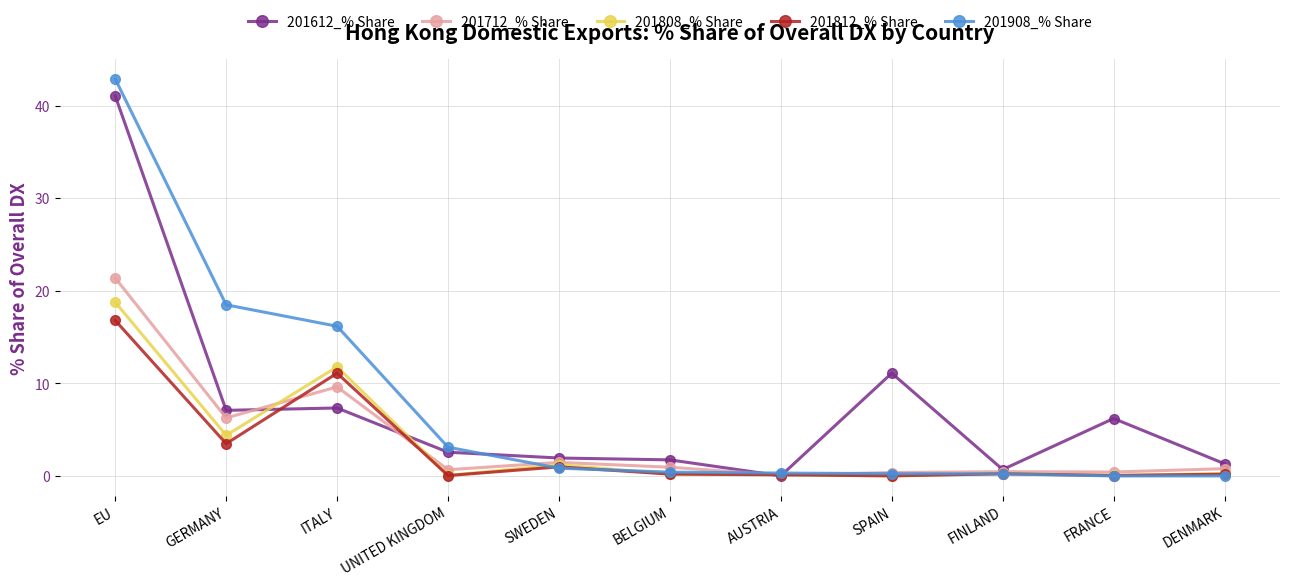

Is it true that 201612_% Share equals 11.1 at SPAIN?

True